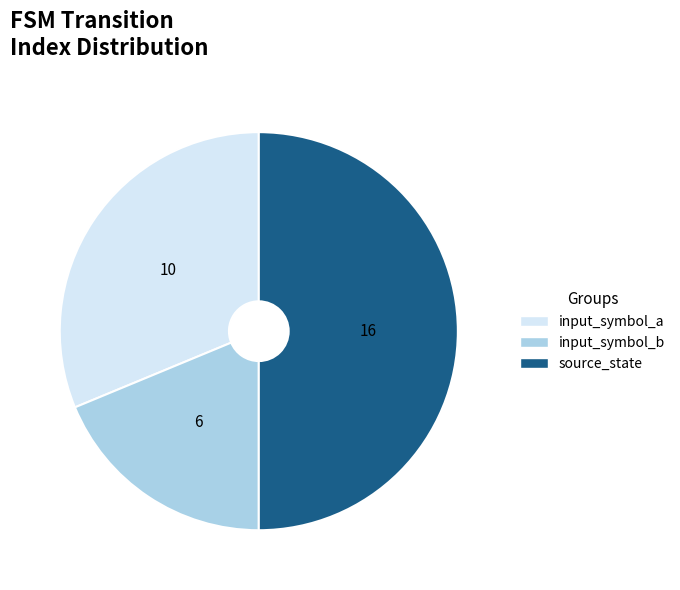

Is it true that input_symbol_b is 19% of the pie?

True